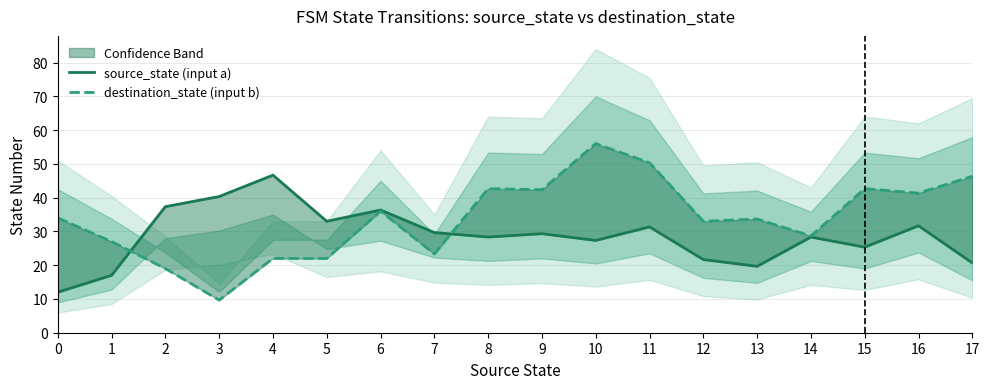

How many times do source_state (input a) and destination_state (input b) cross each other?

2